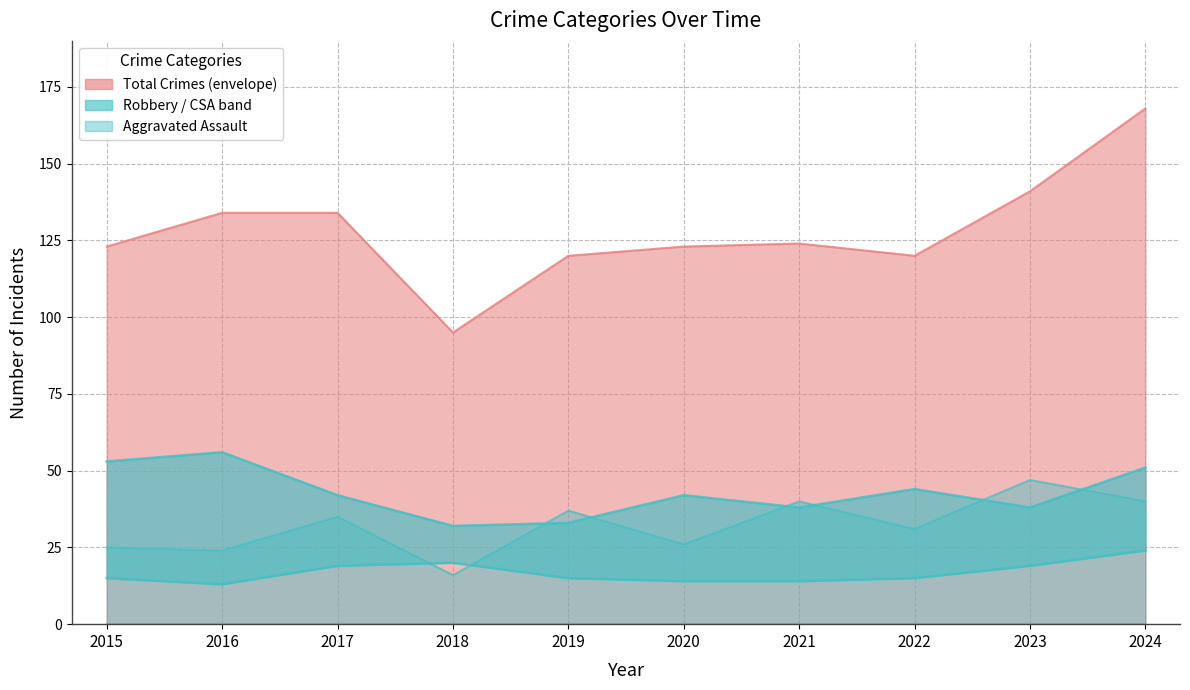

What is the difference between the Aggravated Assault values at 2023 and 2019?

10